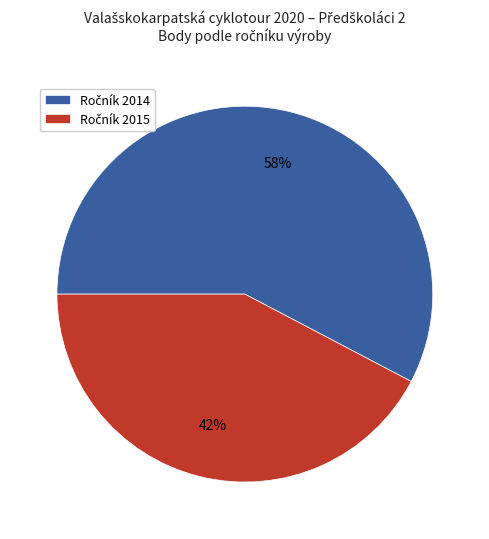

To the nearest percent, what is the average slice percentage?

50%